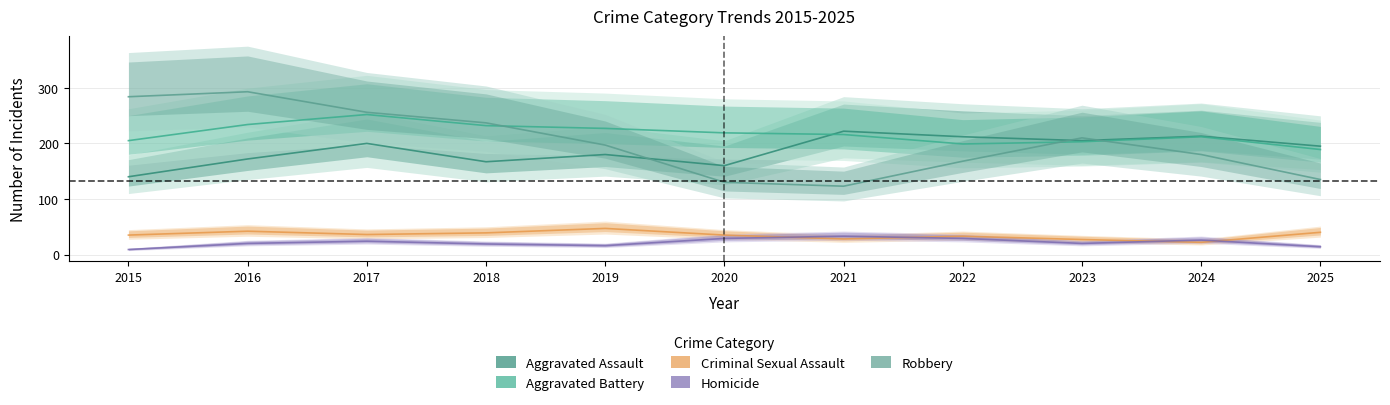

What is the difference between the Criminal Sexual Assault values at 2019 and 2020?

12